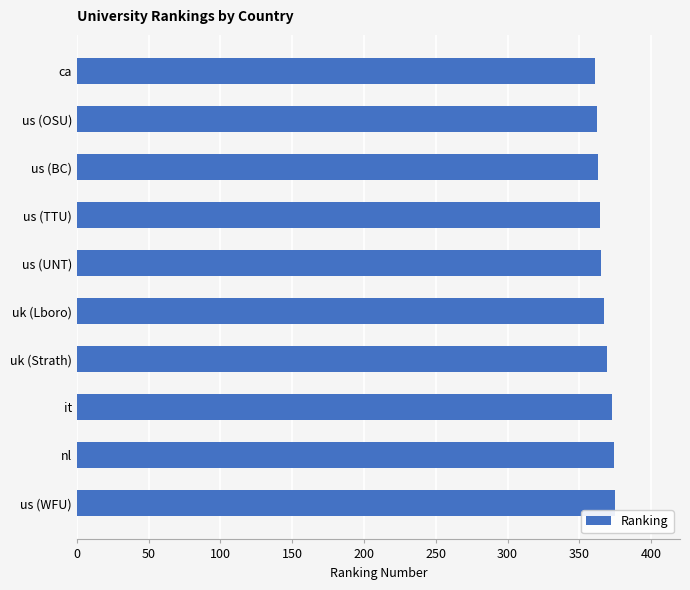

What is the value of the 6th bar from the top?

367